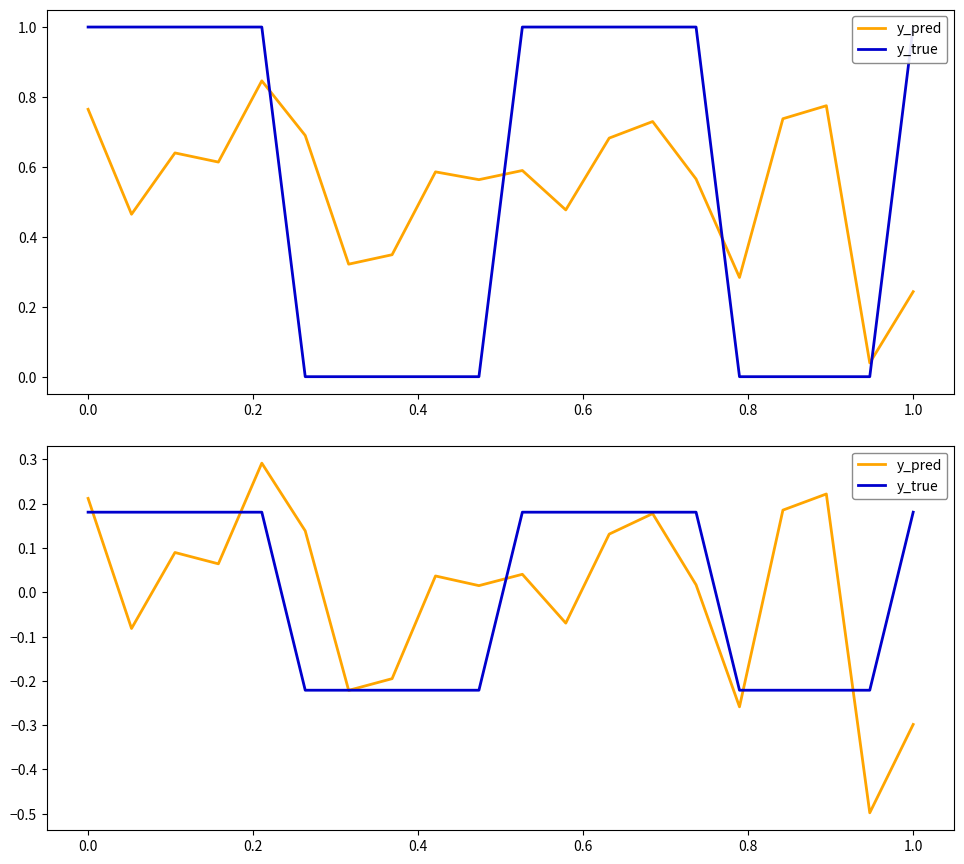

Count the number of data series in this chart.

2